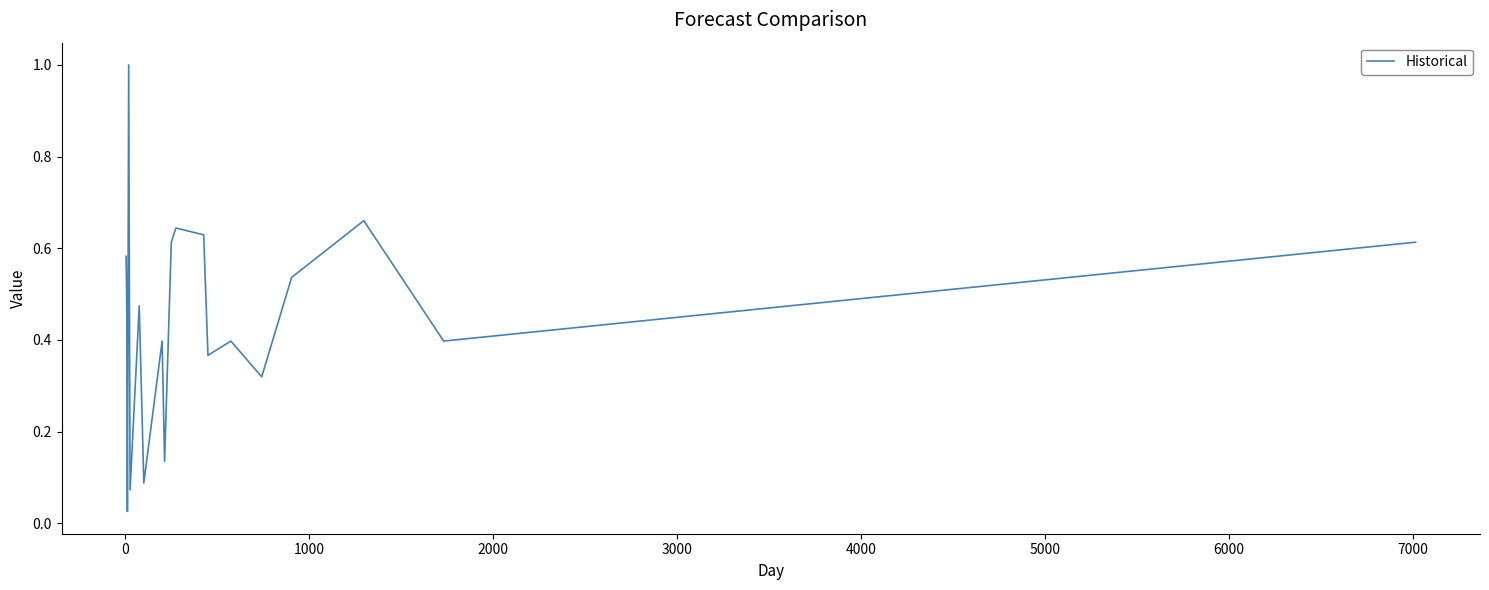

What is the greatest value displayed?

1.0